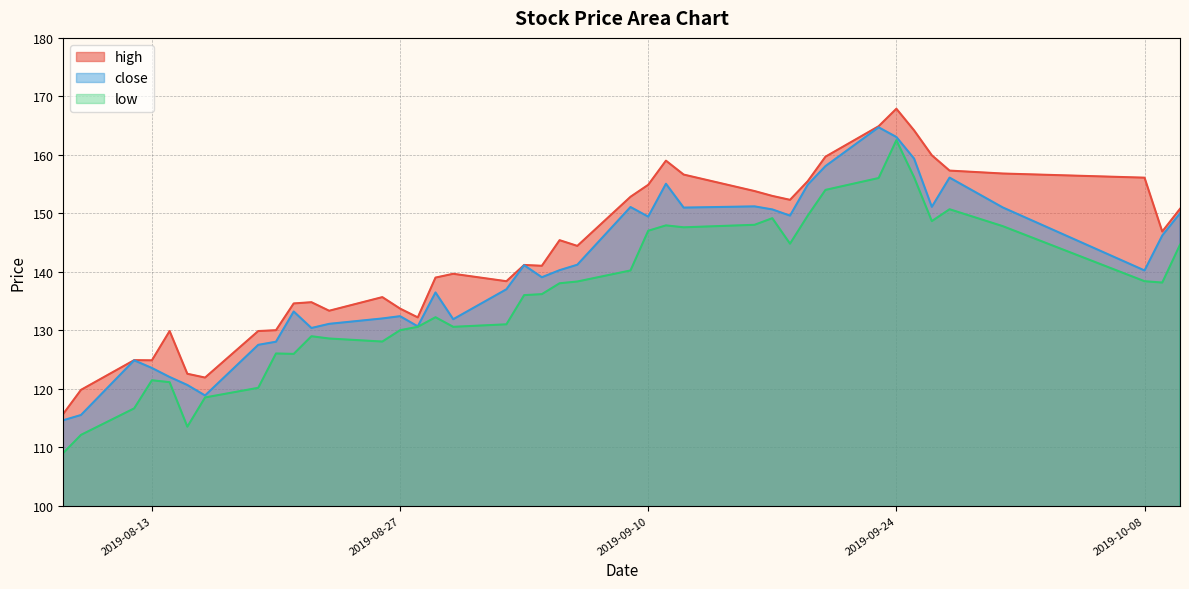

True or false: low has more than 0 points higher than both neighbors.

True